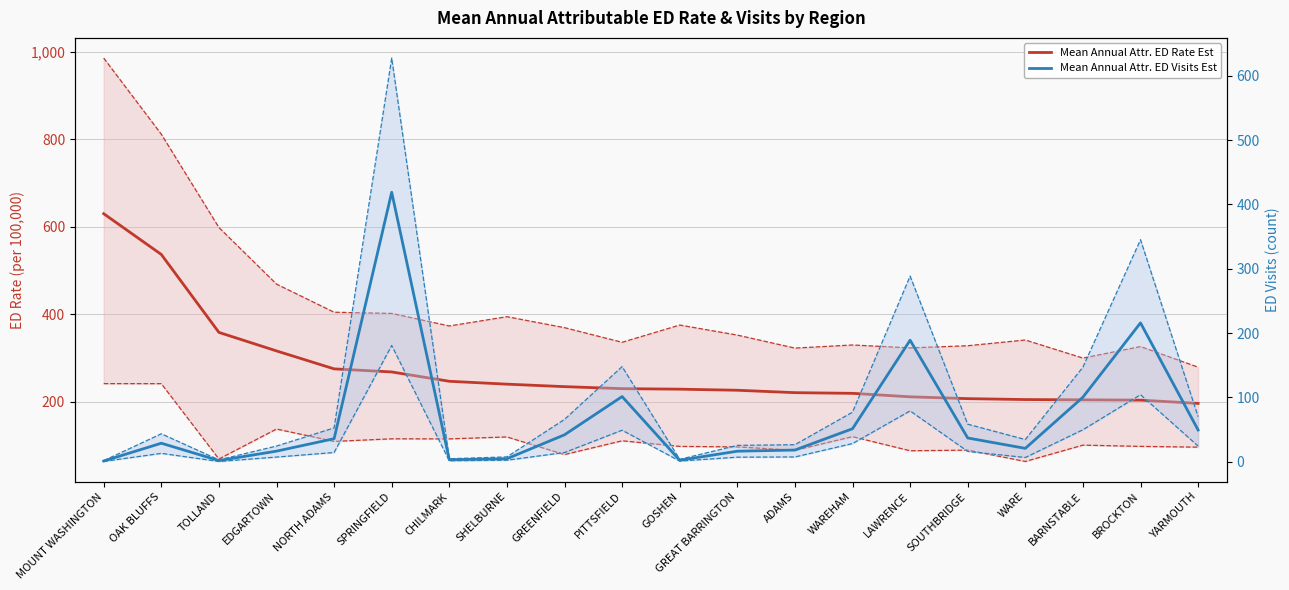

Which series changed the most between SHELBURNE and WAREHAM?

Mean Annual Attr. ED Visits Est